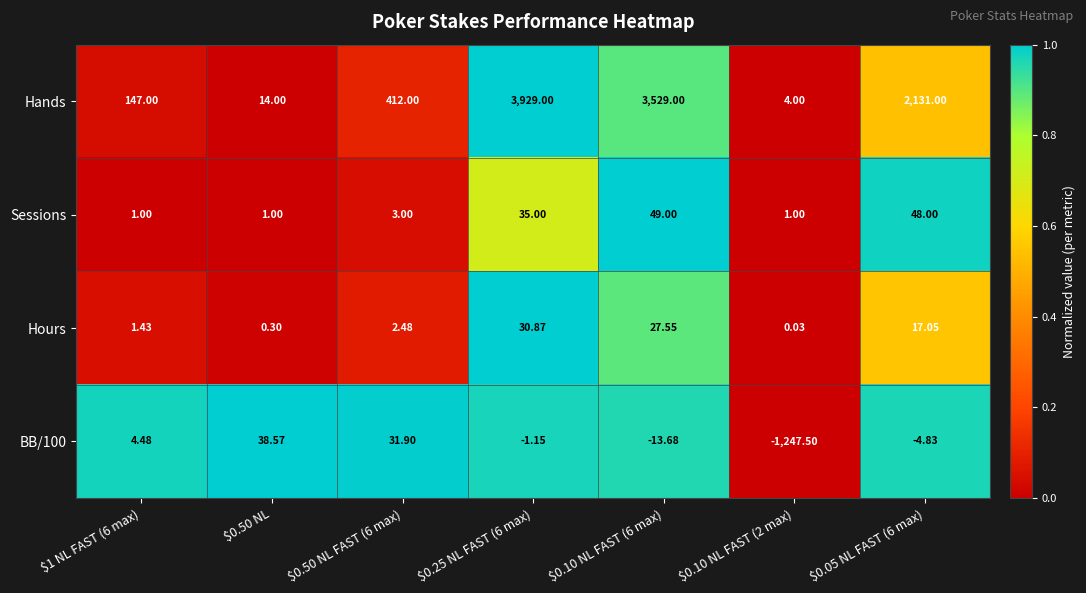

Which series has the largest total across all categories?

Hands